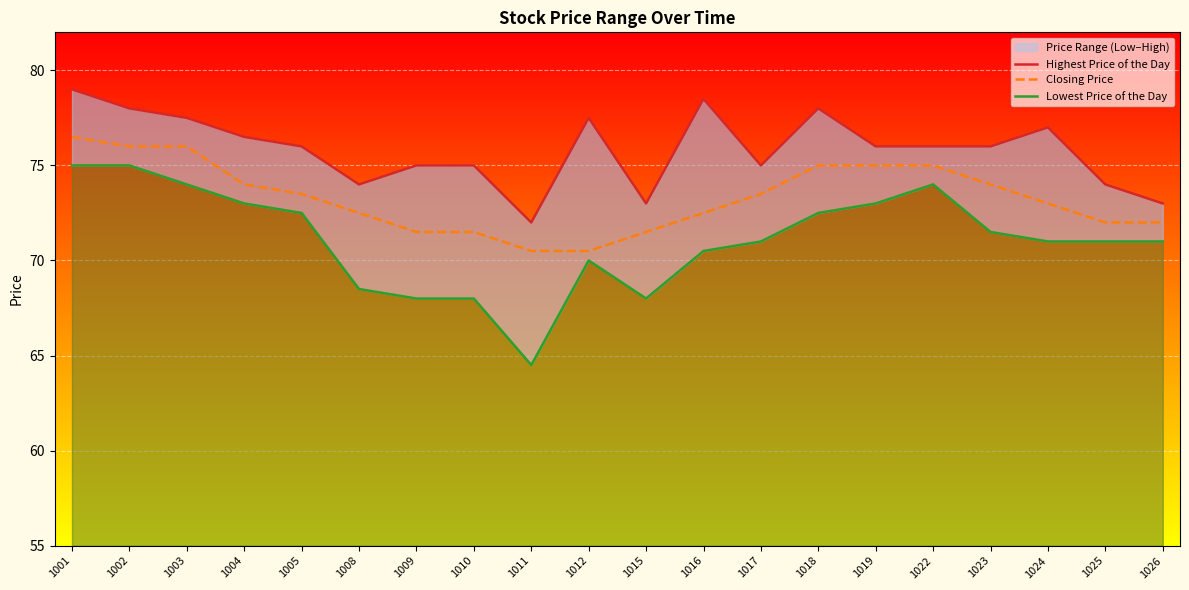

Which series has the largest total across all categories?

Highest Price of the Day